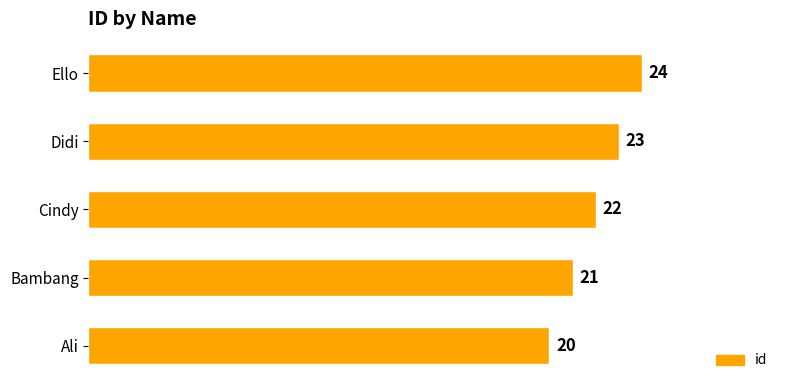

Which label corresponds to the largest value in the chart?

Ello